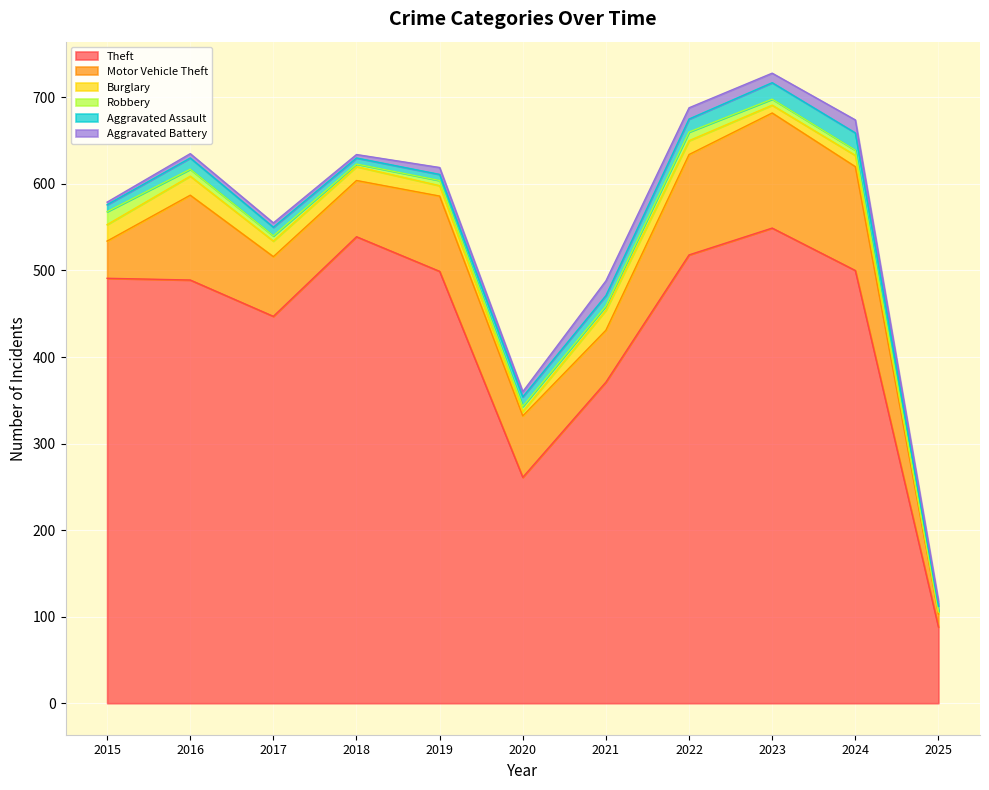

What is the spread (max minus min) of values at 2022?

508